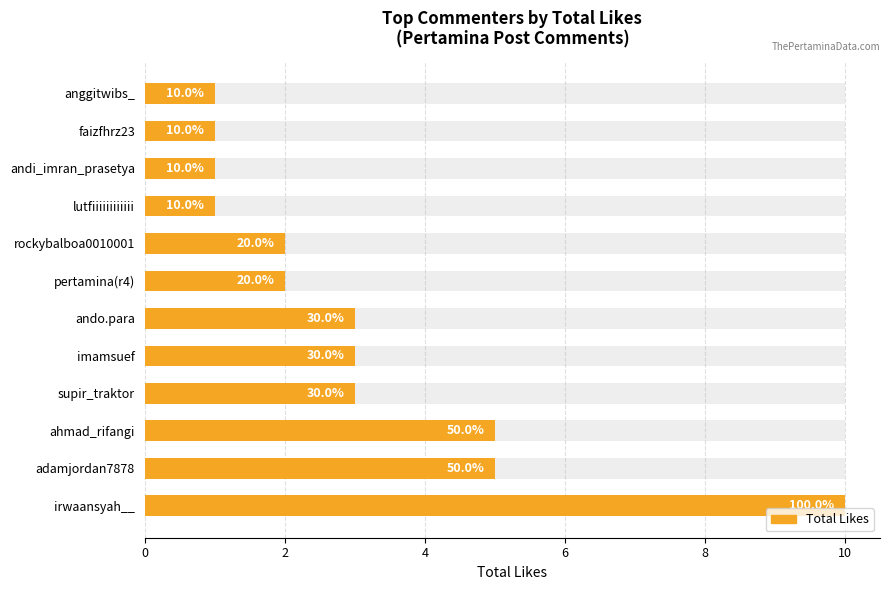

What is the greatest value displayed?

10